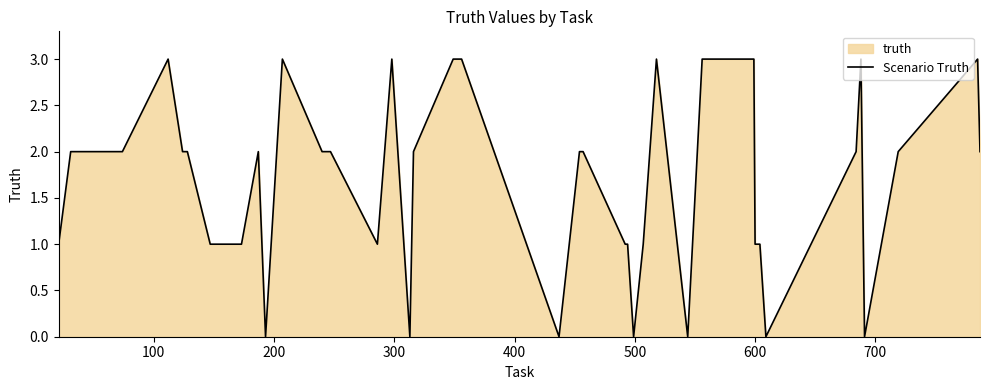

What is the difference between the maximum and minimum values?

3